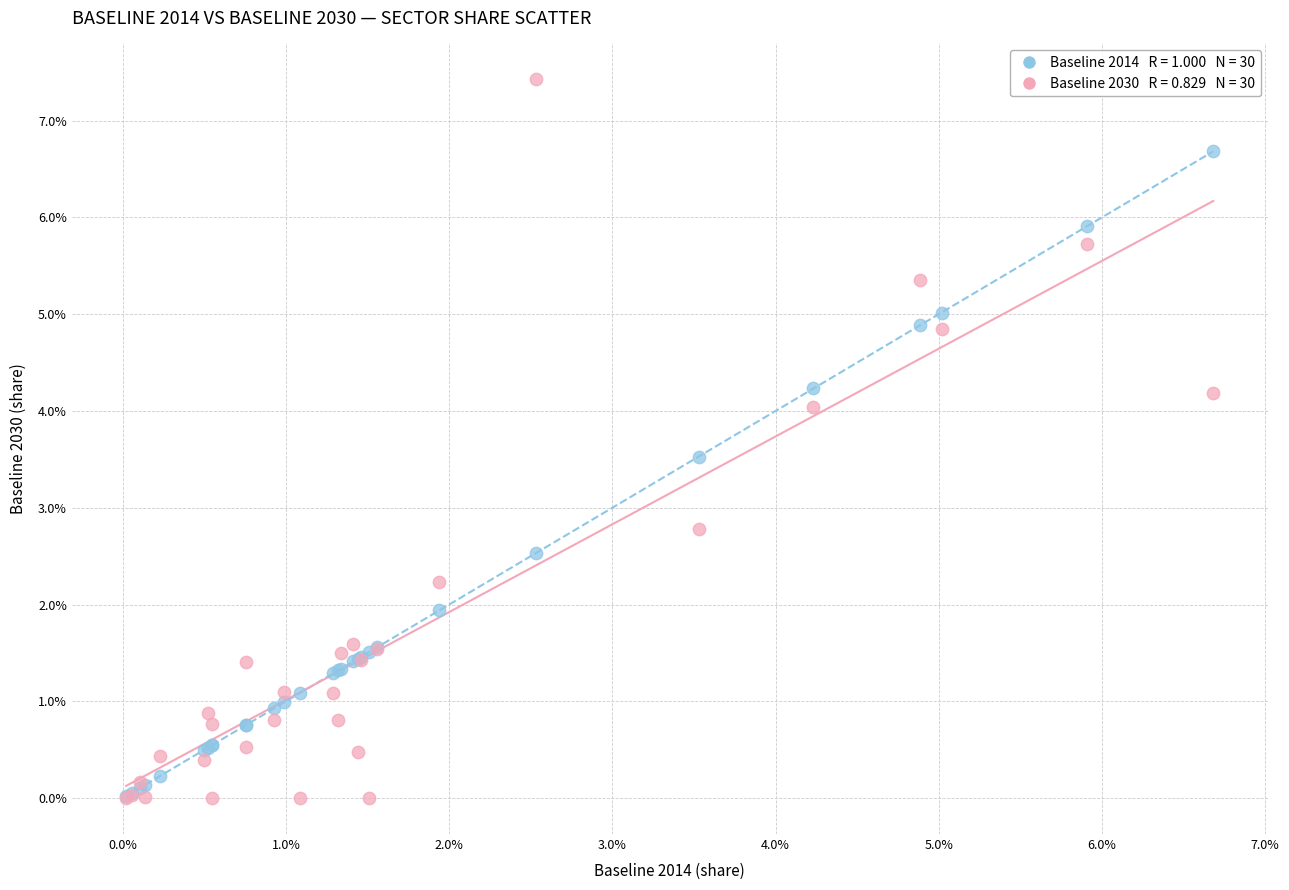

Across all series, what Y value is closest to 3?

2.8